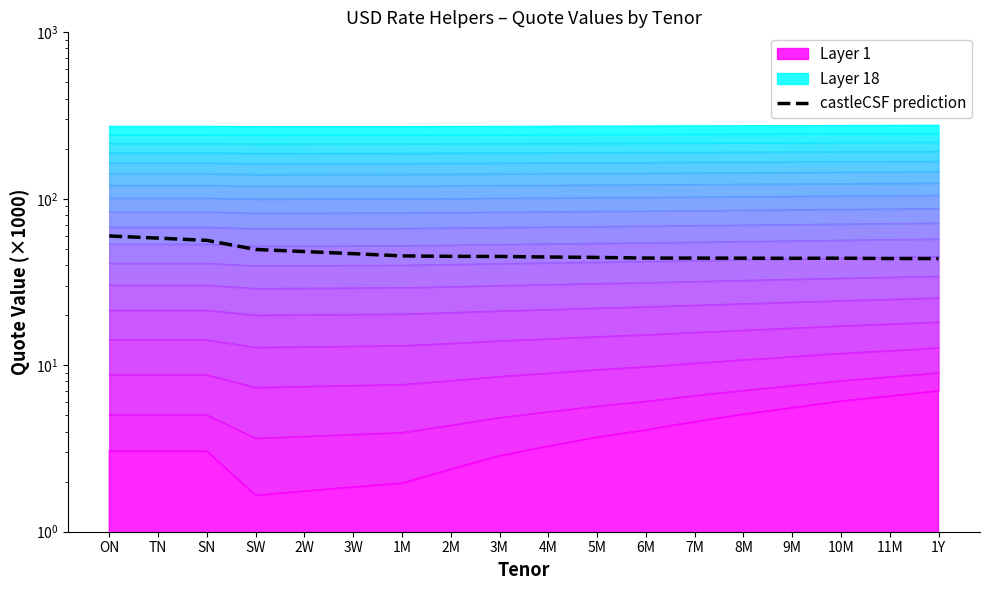

What is the label of the 17th point from the left?

11M